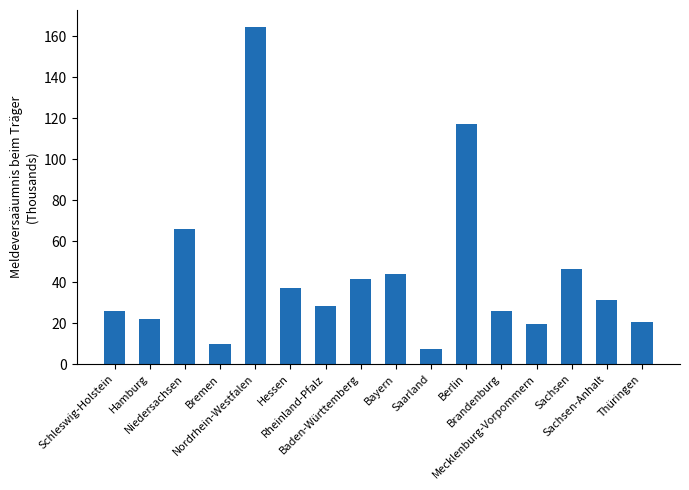

At which category does the chart reach its peak across all series?

Nordrhein-Westfalen